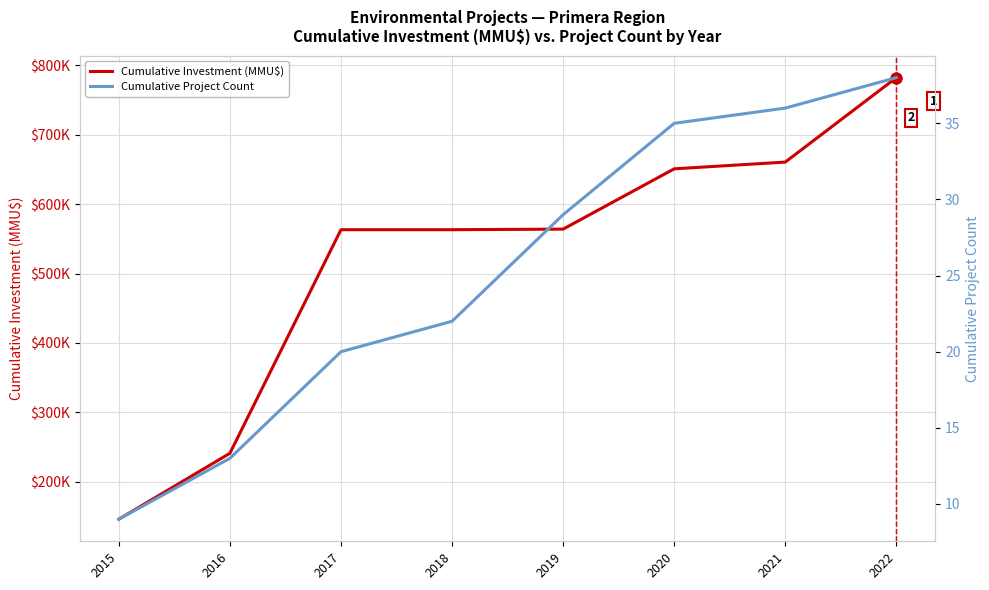

At how many categories does at least one series exceed 771371?

1